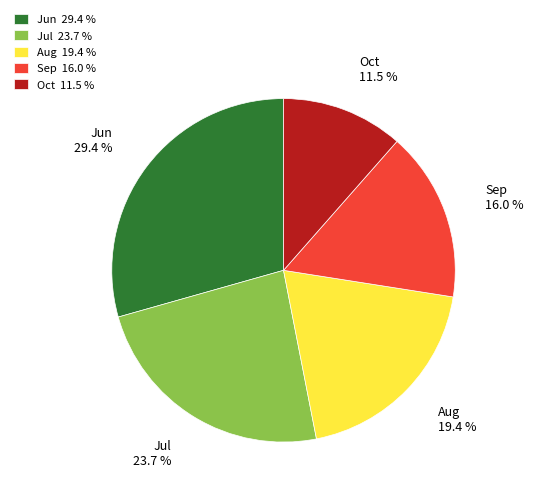

How many slices are in this pie chart?

5